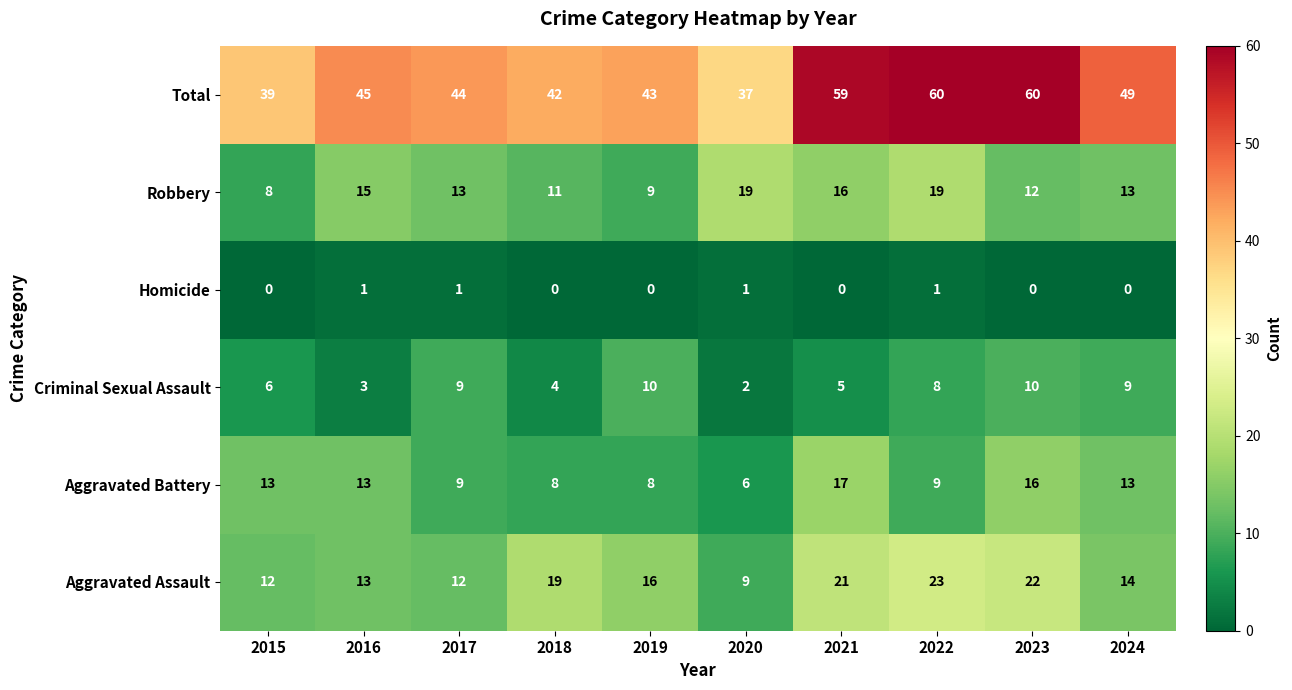

What is the spread (max minus min) of values at 2022?

59